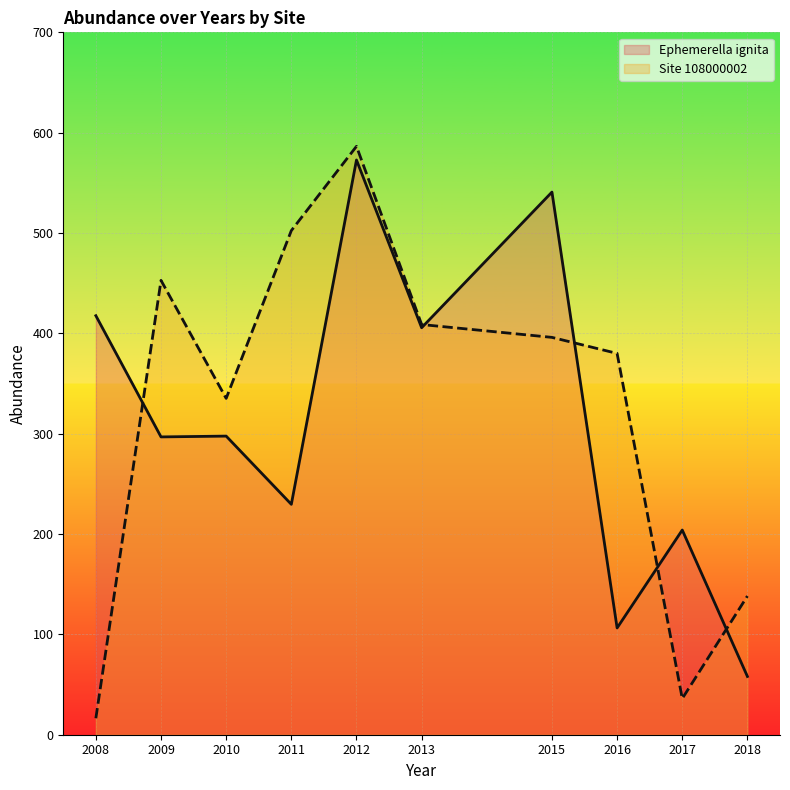

Does the chart display data point markers on the line(s)?

No